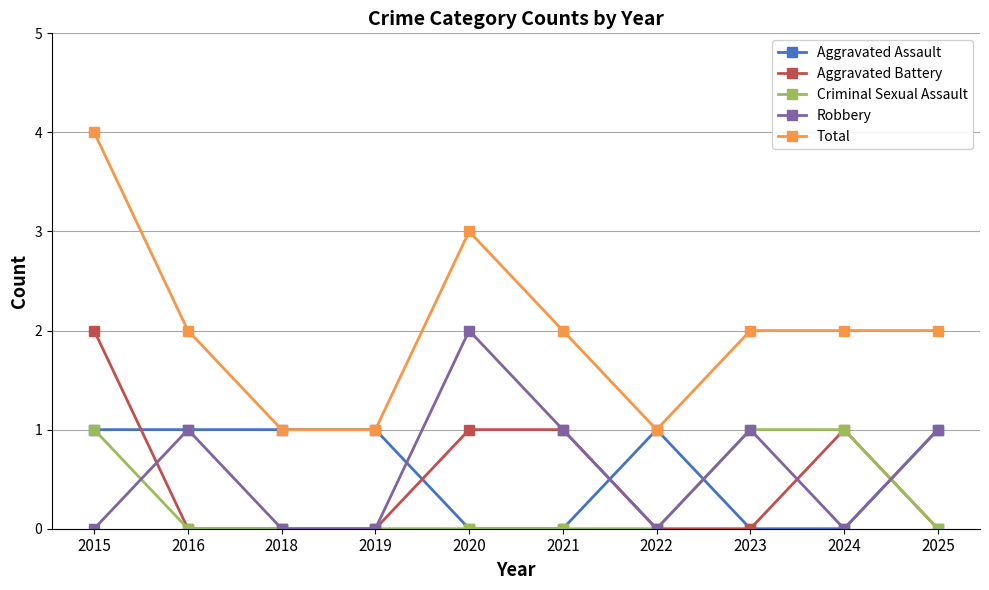

True or false: Robbery and Aggravated Assault cross at least once.

True